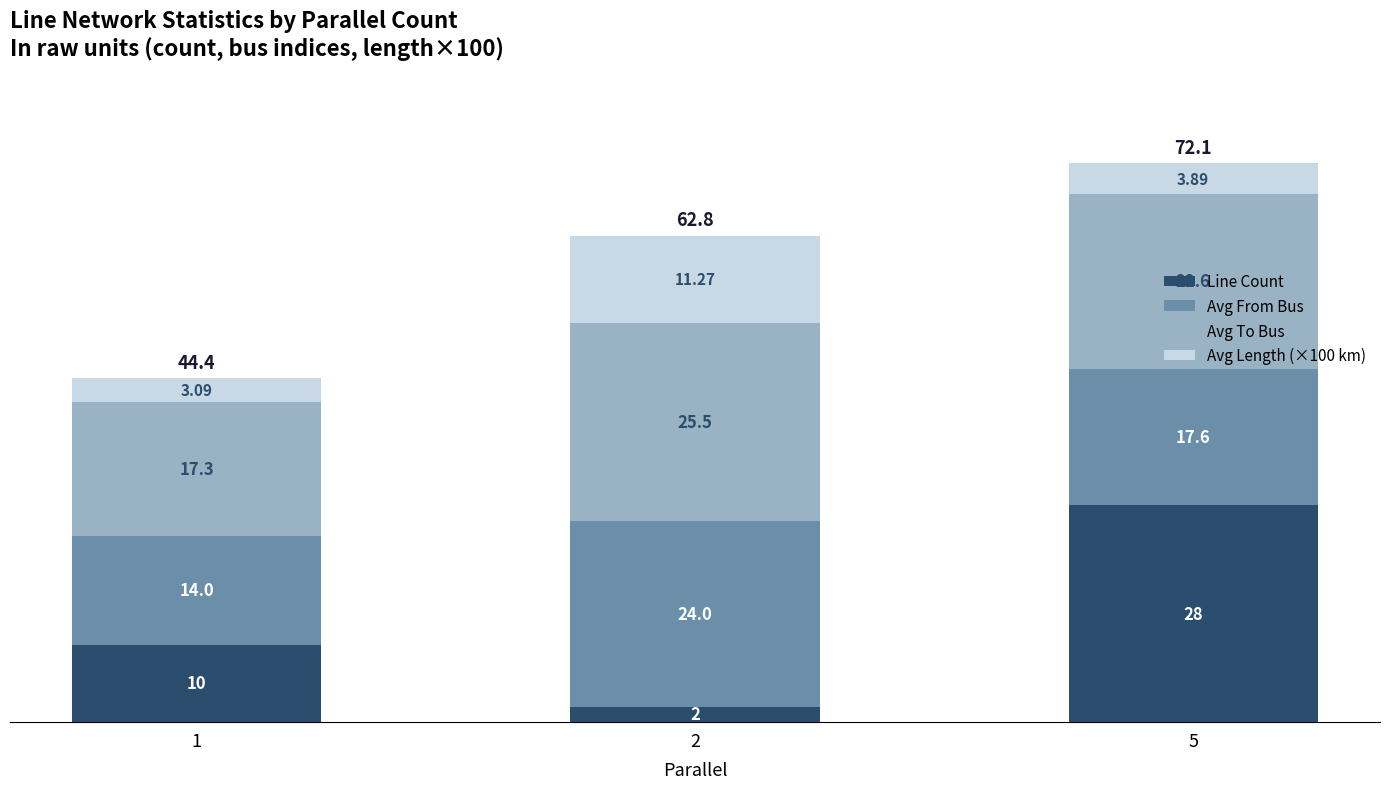

How many categories are shown in the chart?

3